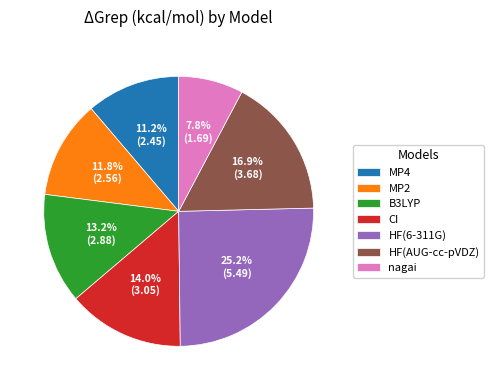

Is it true that nagai is 1% of the pie?

False